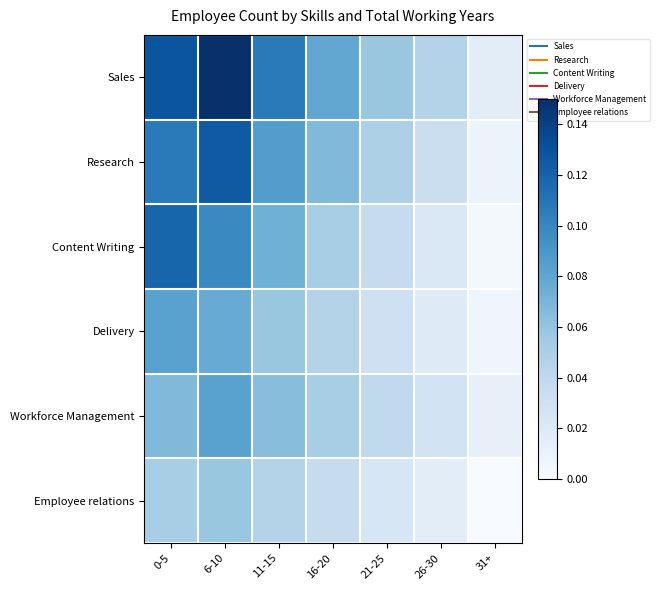

Reading right to left, what are all the values shown in this chart?

Sales: 31+=0.0	26-30=0.0	21-25=0.1	16-20=0.1	11-15=0.1	6-10=0.1	0-5=0.1
Research: 31+=0.0	26-30=0.0	21-25=0.0	16-20=0.1	11-15=0.1	6-10=0.1	0-5=0.1
Content Writing: 31+=0.0	26-30=0.0	21-25=0.0	16-20=0.1	11-15=0.1	6-10=0.1	0-5=0.1
Delivery: 31+=0.0	26-30=0.0	21-25=0.0	16-20=0.0	11-15=0.1	6-10=0.1	0-5=0.1
Workforce Management: 31+=0.0	26-30=0.0	21-25=0.0	16-20=0.1	11-15=0.1	6-10=0.1	0-5=0.1
Employee relations: 31+=0.0	26-30=0.0	21-25=0.0	16-20=0.0	11-15=0.0	6-10=0.1	0-5=0.1